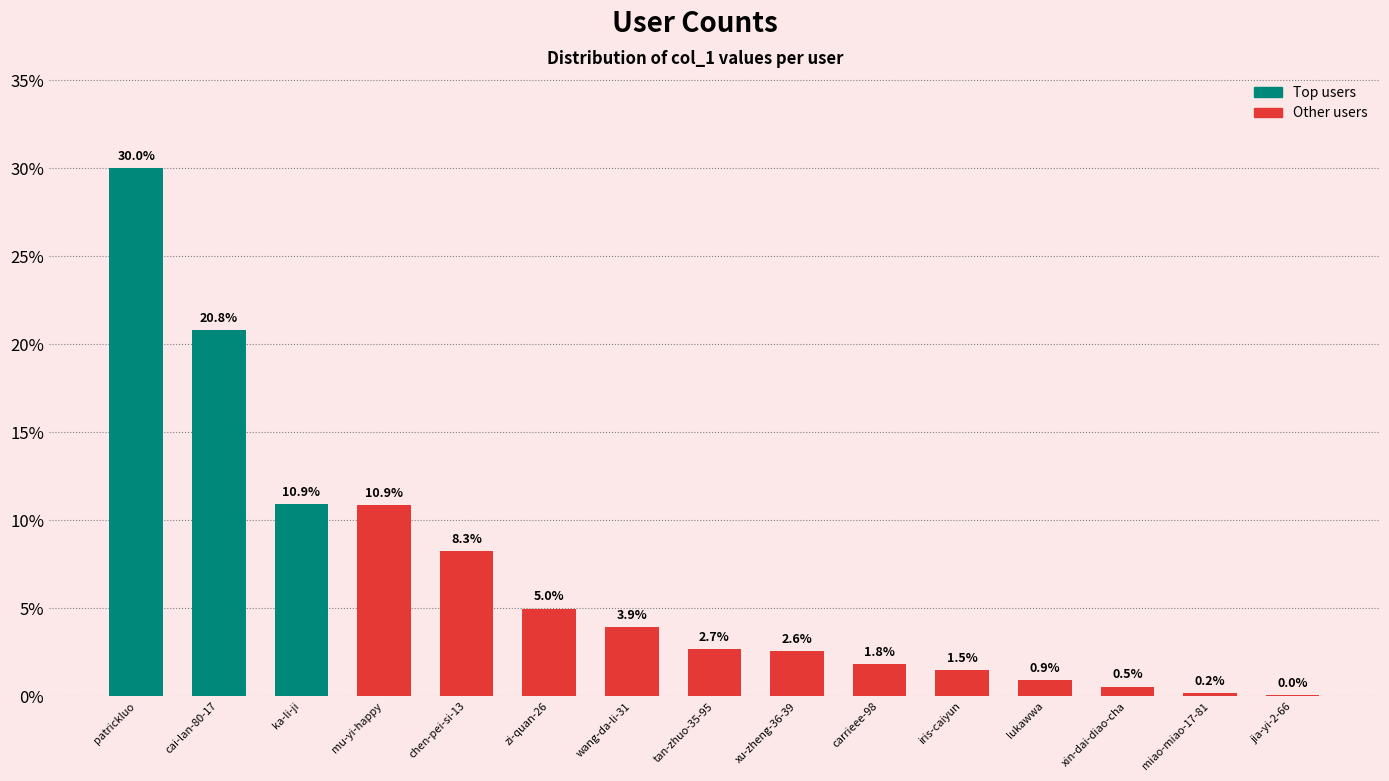

What is the sum of the values at jia-yi-2-66 and mu-yi-happy?

10.9